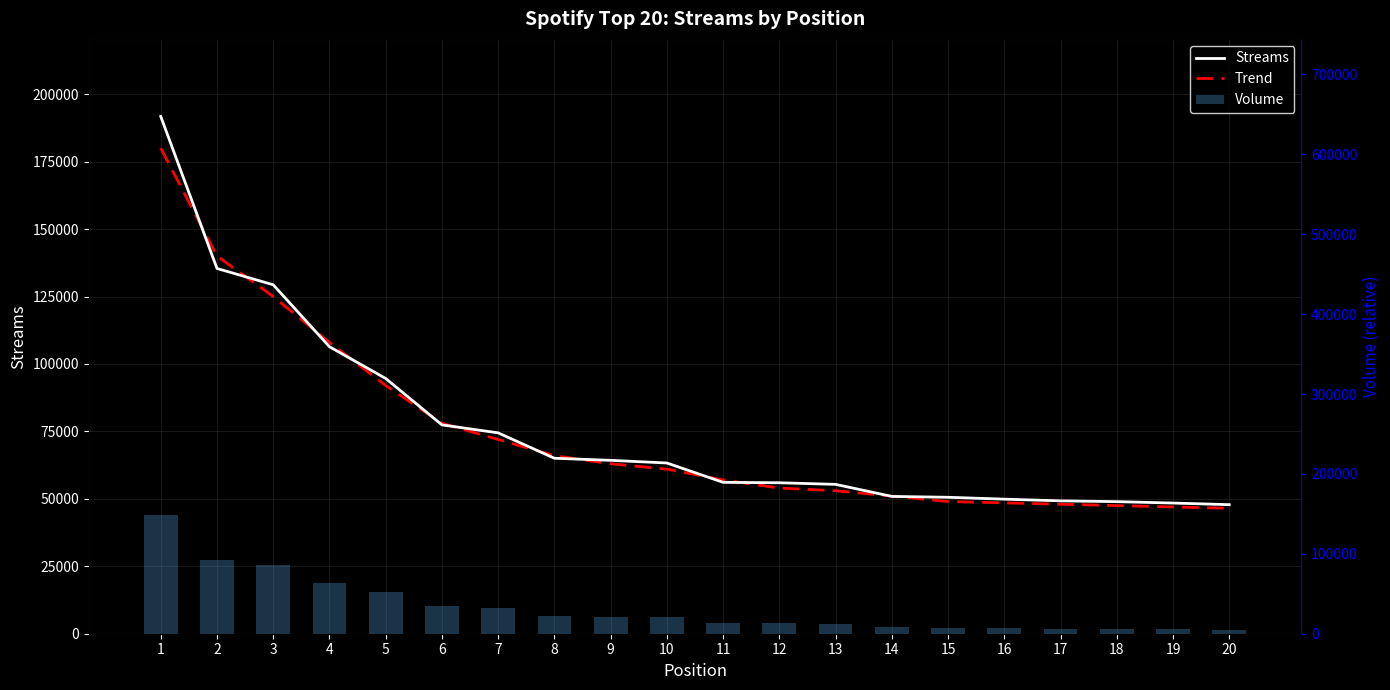

What is the value of the Streams bar at the 6th from the left?

77412